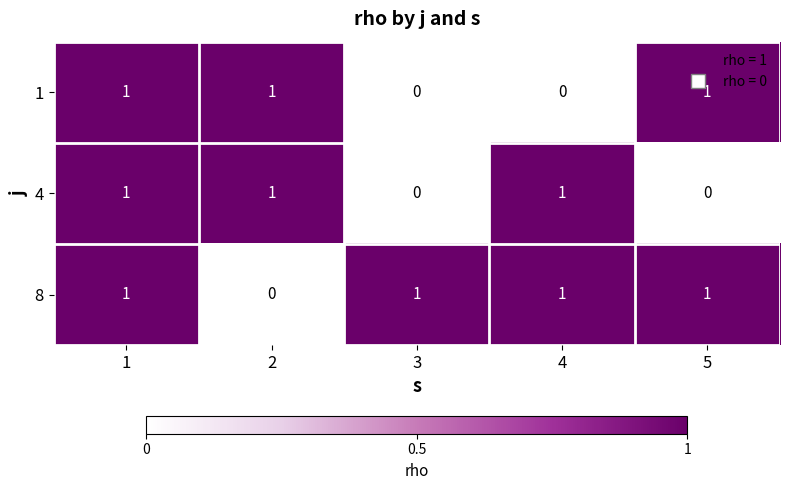

How many series are shown in this chart?

3